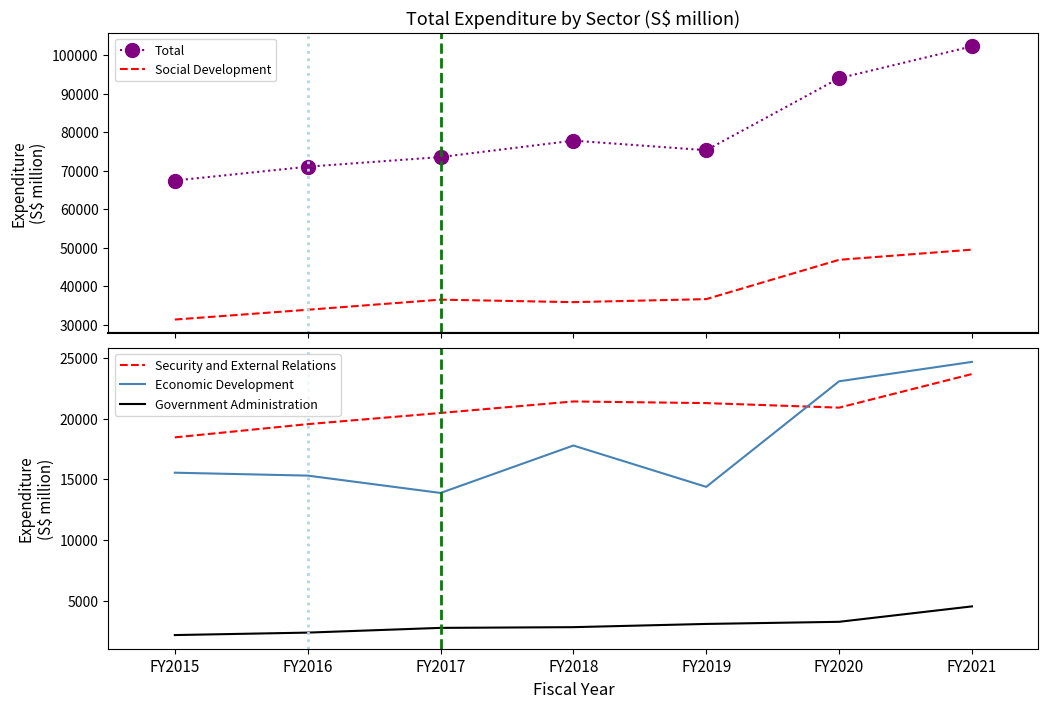

Is it true that Total equals 102338 at FY2021?

True